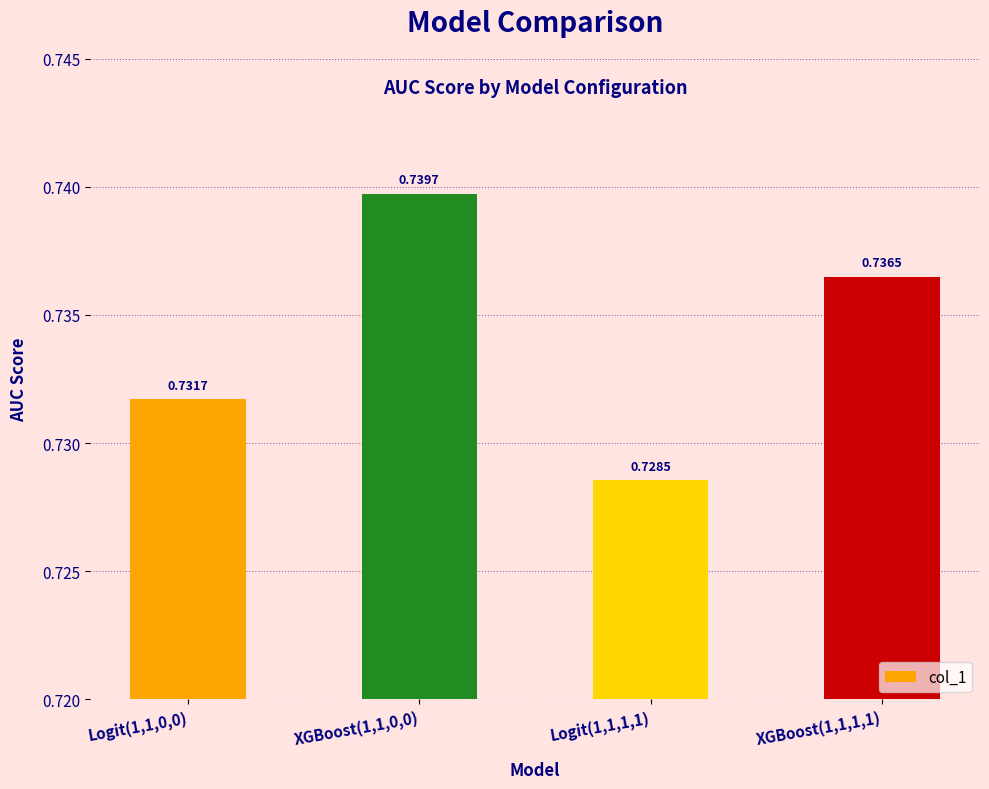

What is the label of the 1st bar from the left?

Logit(1,1,0,0)